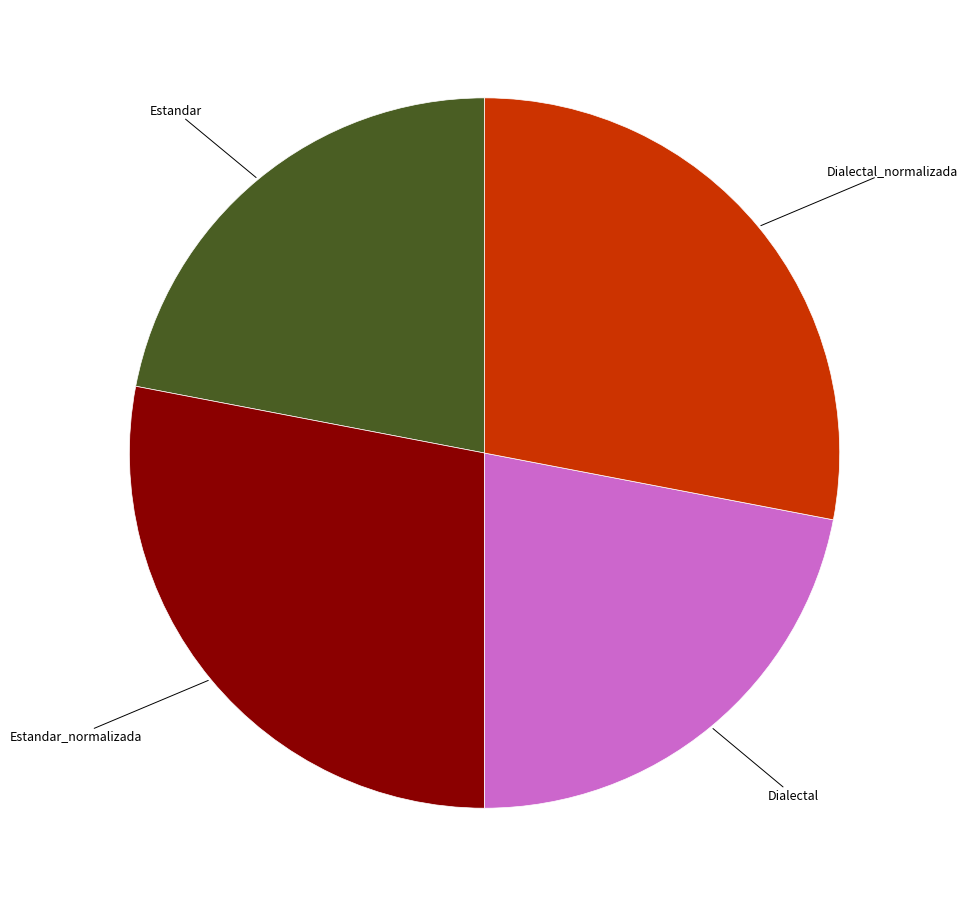

Does any single category account for the majority?

No